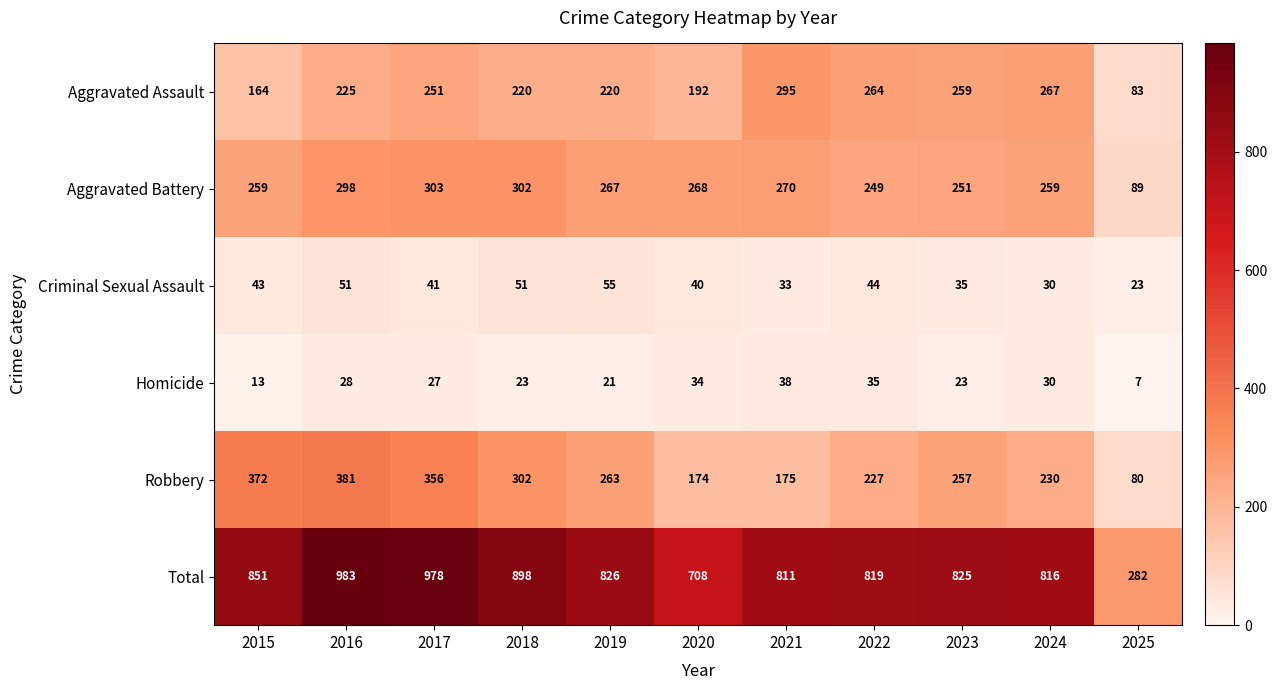

Which series has the widest spread of values?

Total